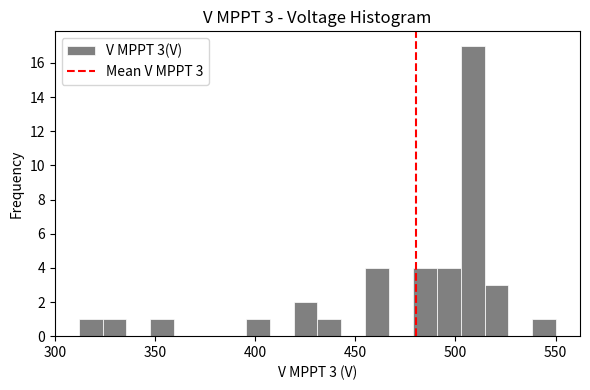

Read against the x-axis, roughly where is the centre of the tallest bar?

510